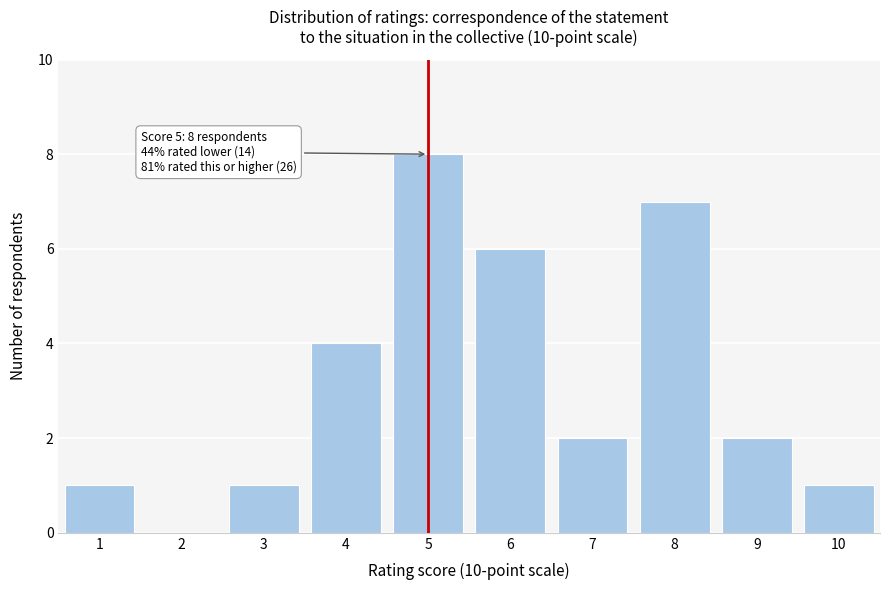

Reading left to right, what are all the values shown in this chart?

1=1	2=0	3=1	4=4	5=8	6=6	7=2	8=7	9=2	10=1